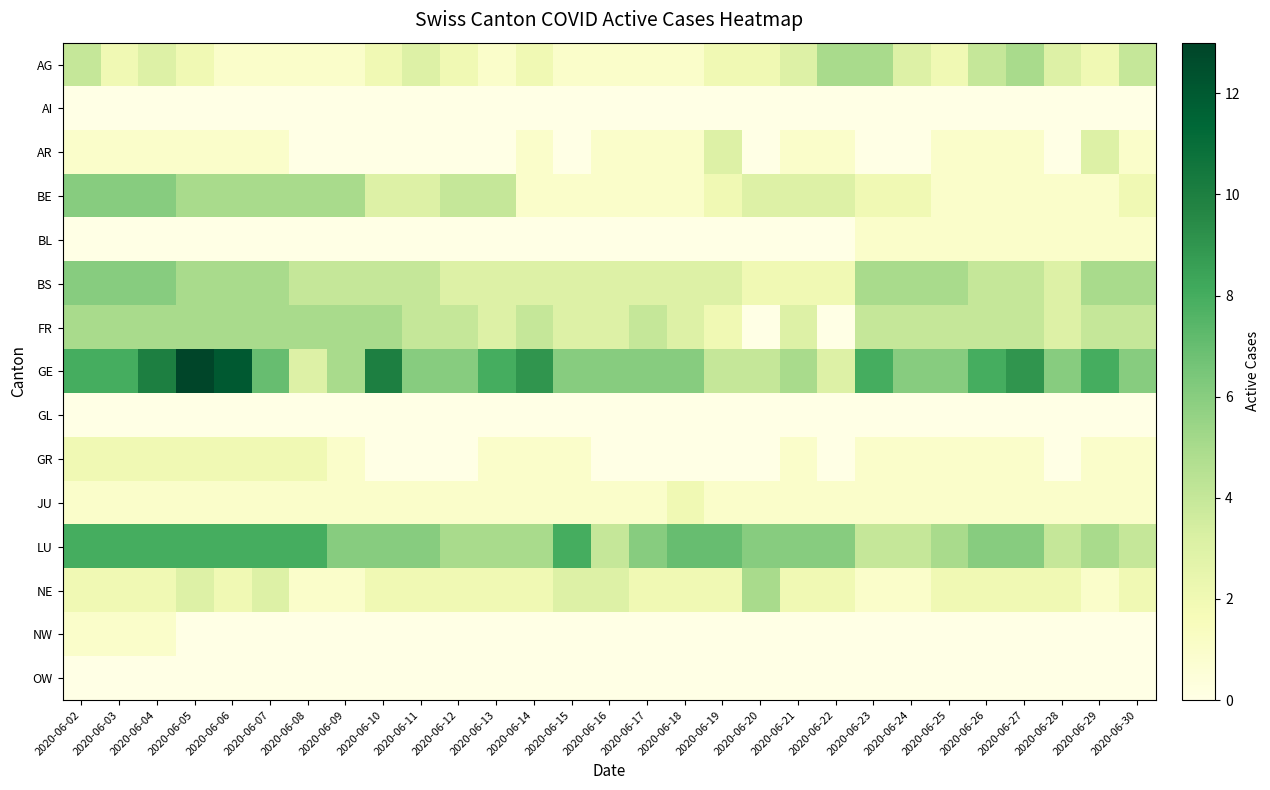

Count the number of data series in this chart.

15